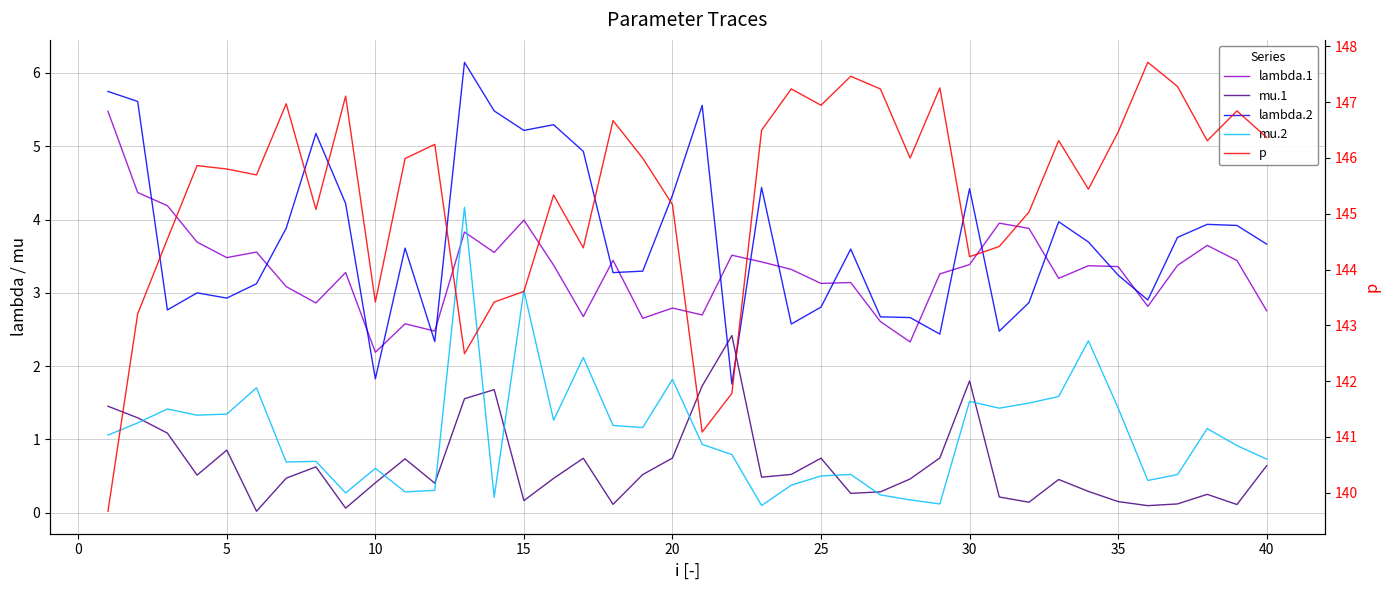

At which label is lambda.1 closest to 3?

25